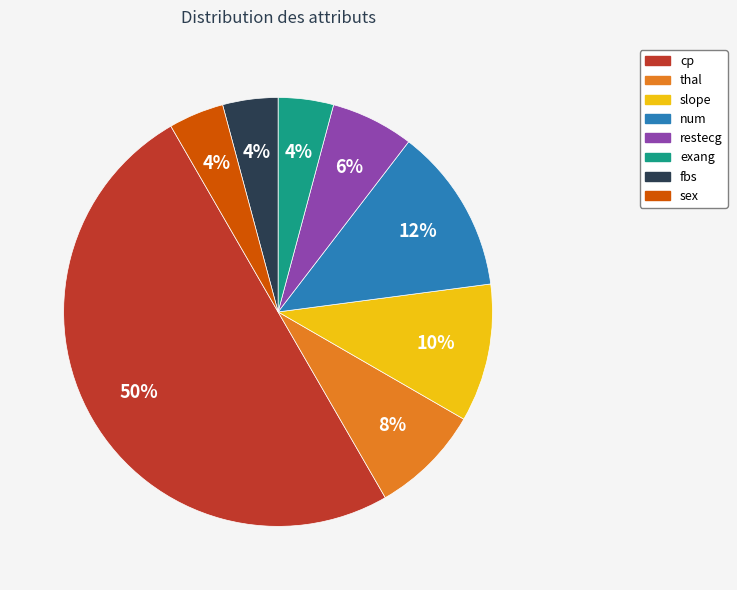

The cp slice represents 58% of the pie. True or false?

False